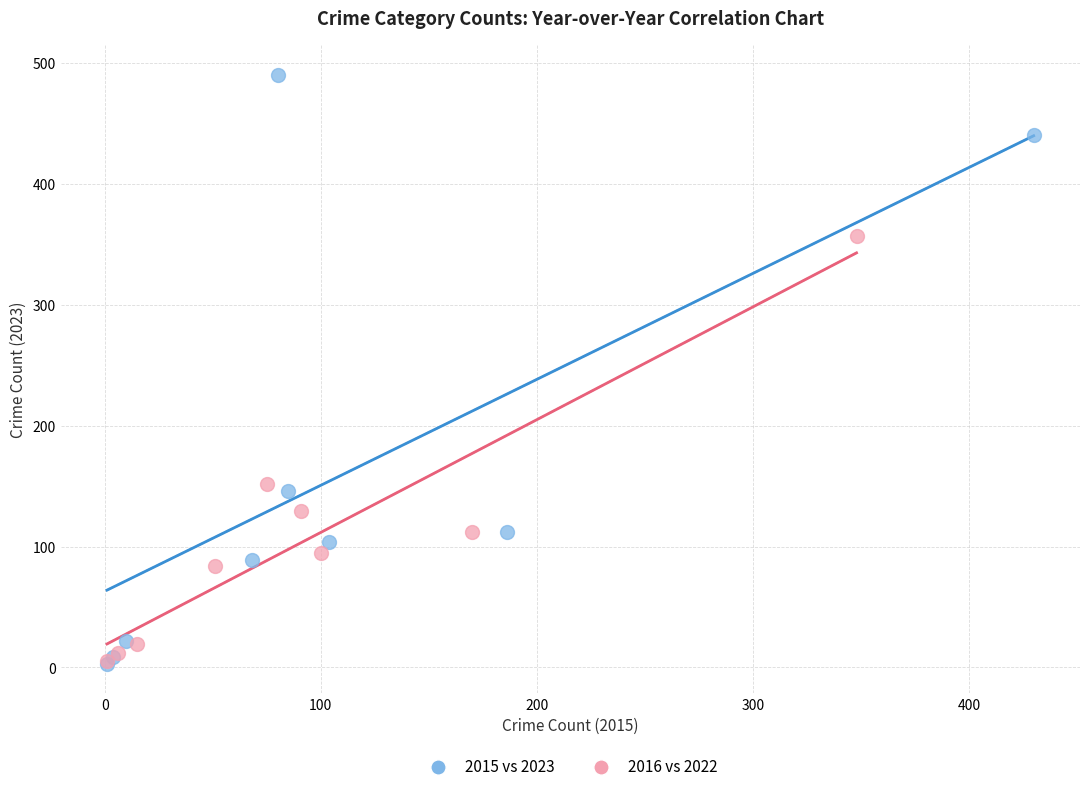

Which series reaches the maximum Y coordinate?

2015 vs 2023